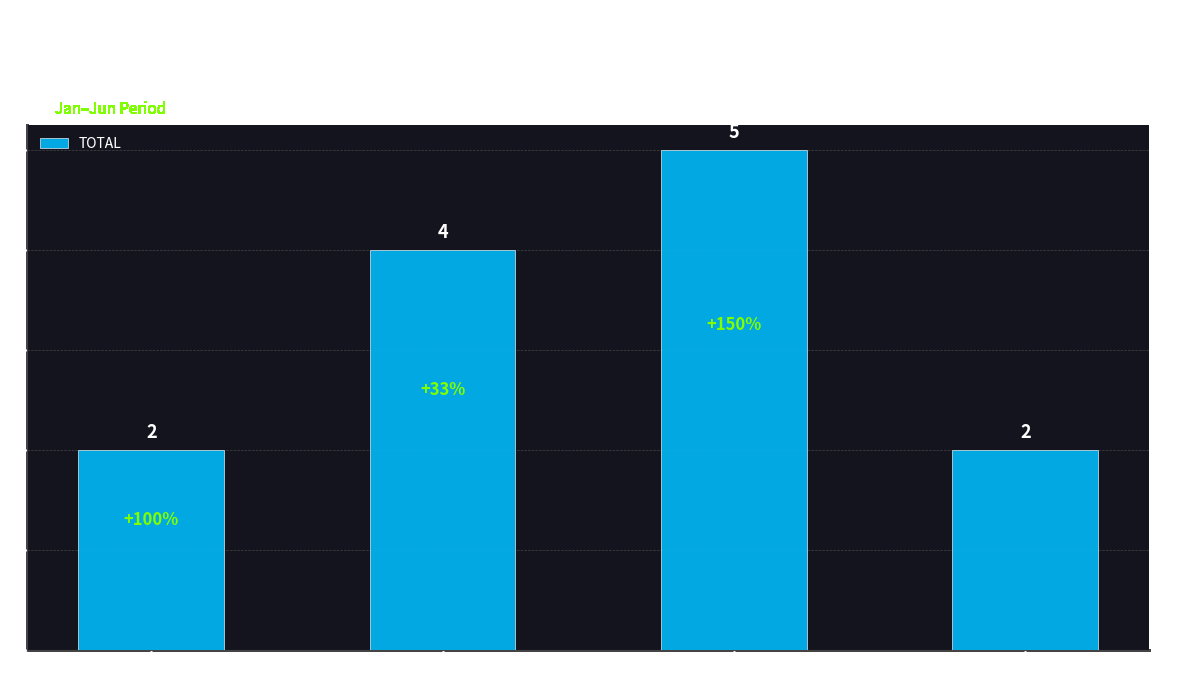

What is the sum of the values at BAJAJ AUTO LTD and TVS MOTOR?

7